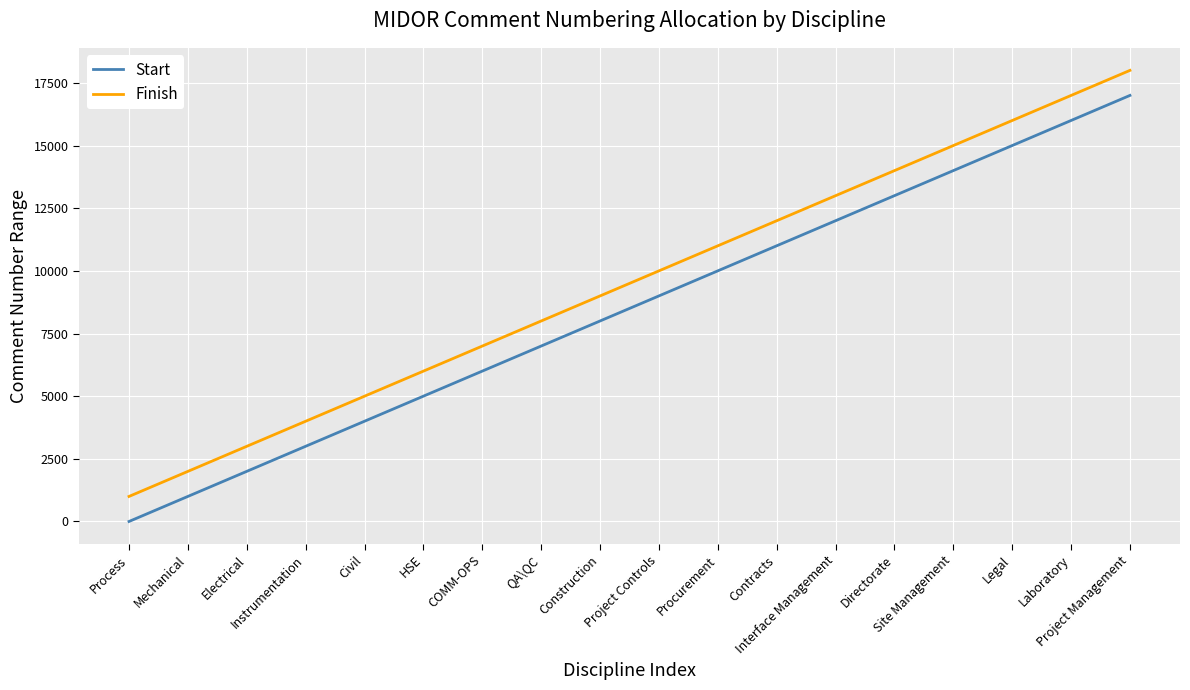

True or false: Start has more than 0 points higher than both neighbors.

False